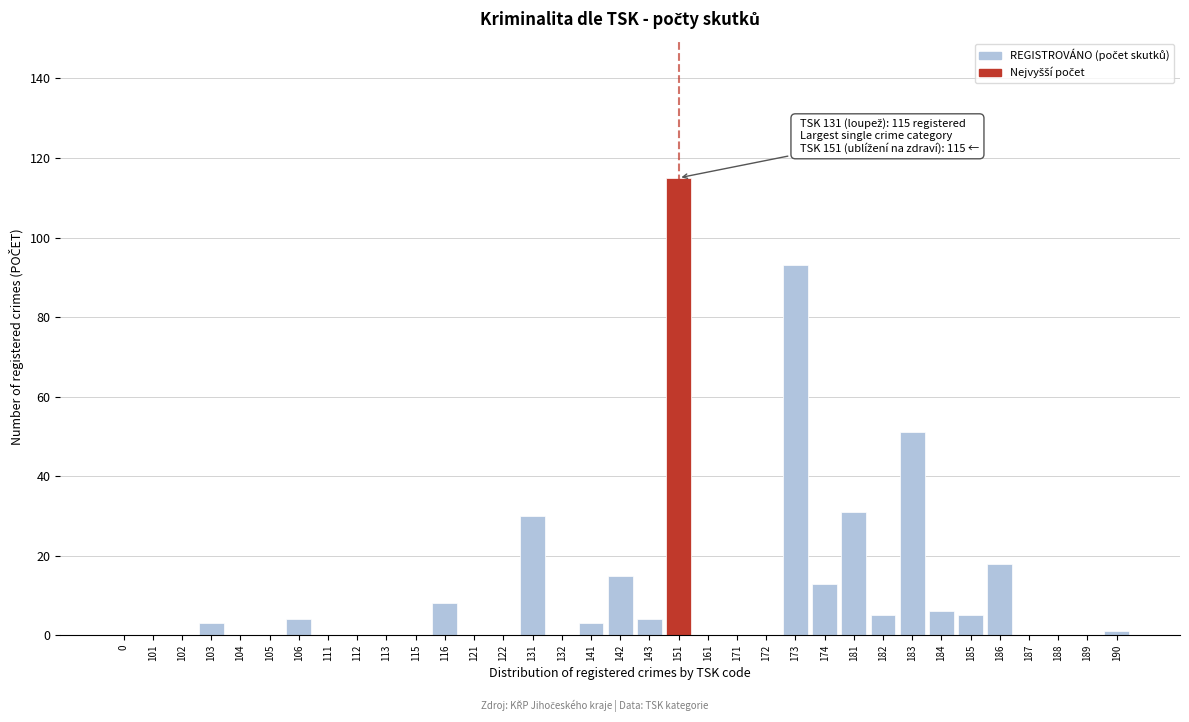

What is the change in value from 115 to 184?

+6